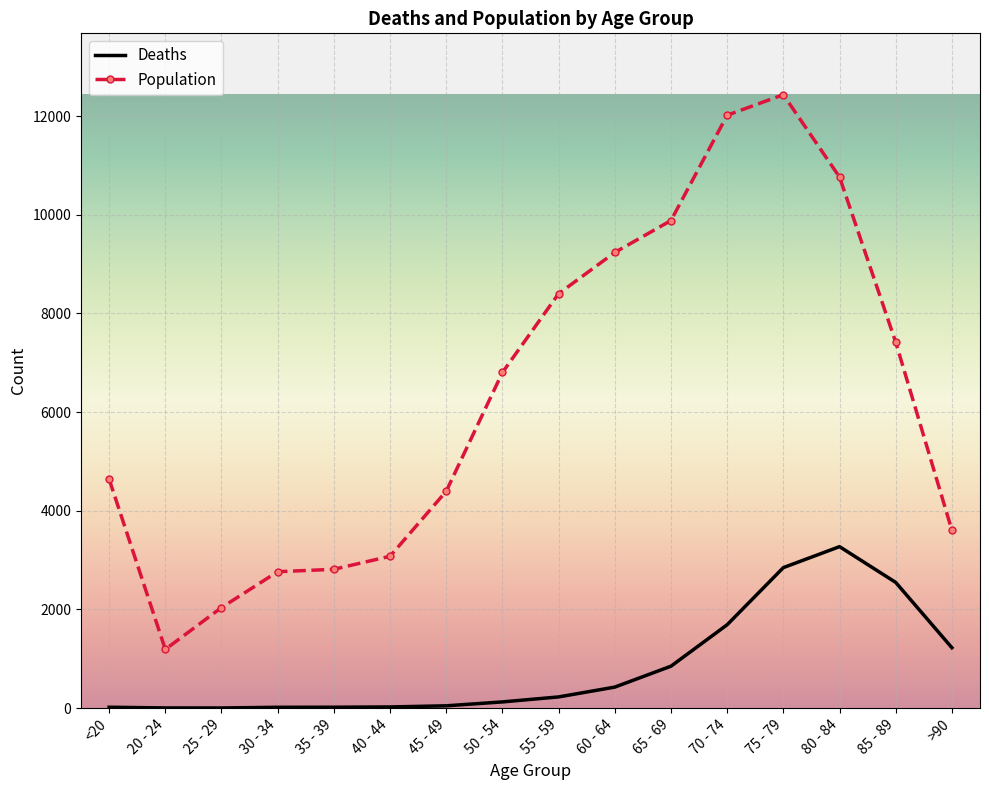

Which label corresponds to the largest value in the chart?

75 - 79